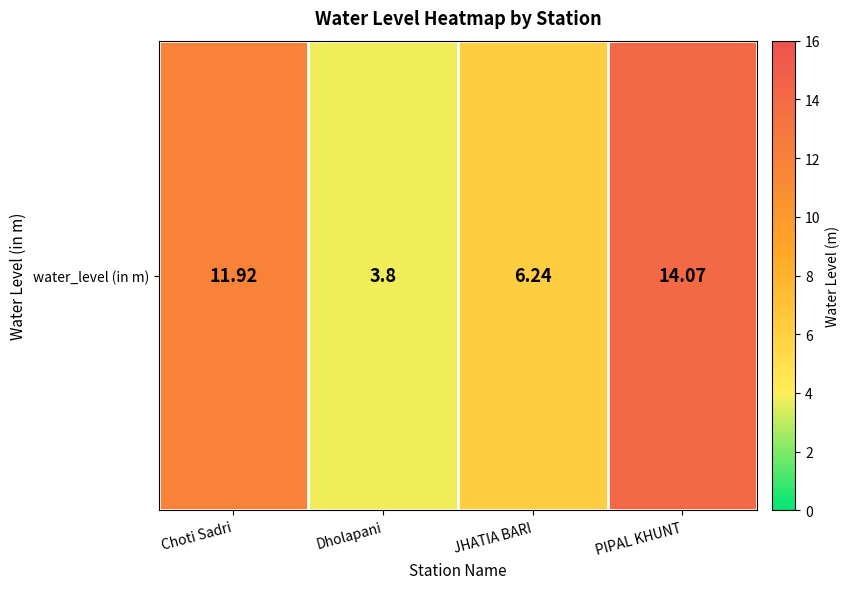

Reading right to left, what are all the values shown in this chart?

14.1	6.2	3.8	11.9